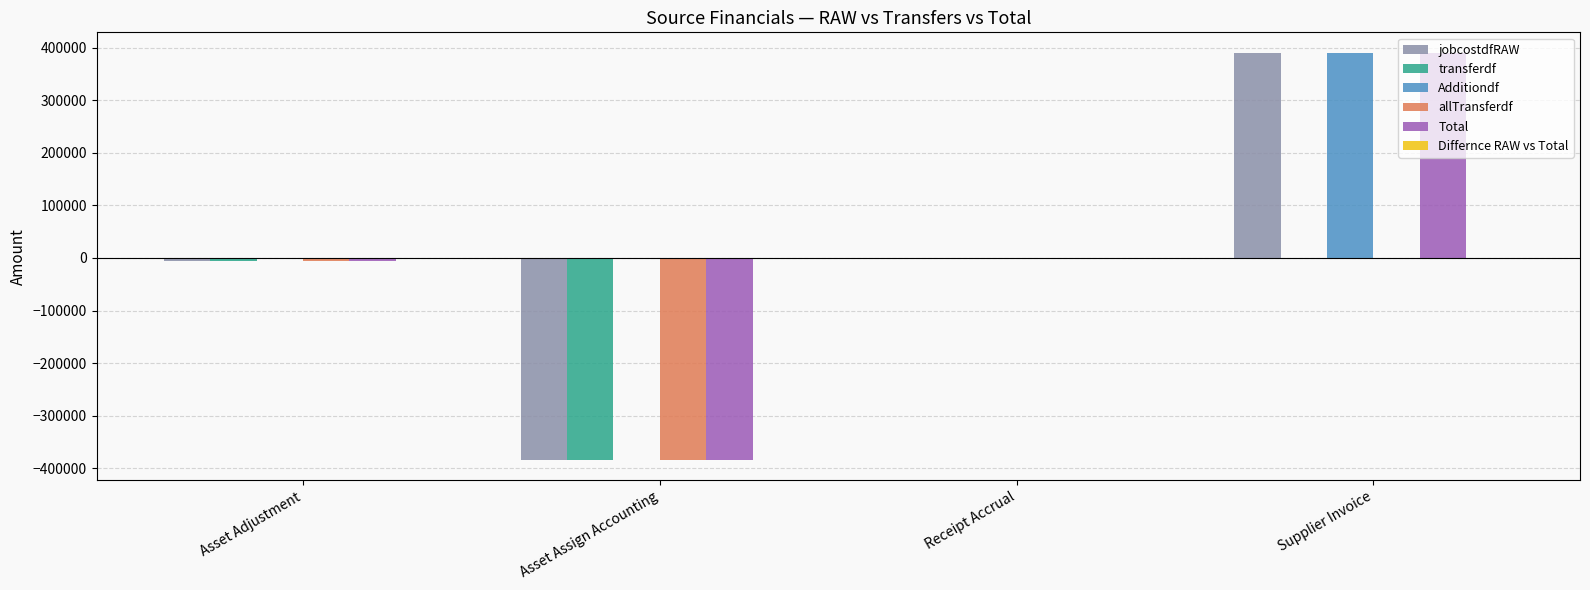

True or false: Additiondf has a value of 590560.0 at Supplier Invoice.

False